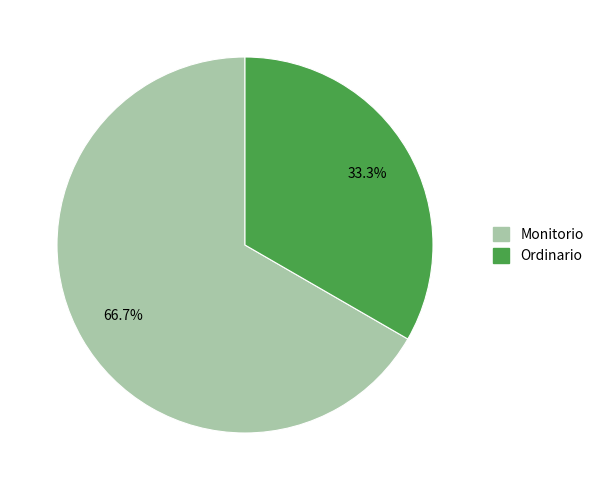

True or false: Ordinario accounts for 33% of the total.

True